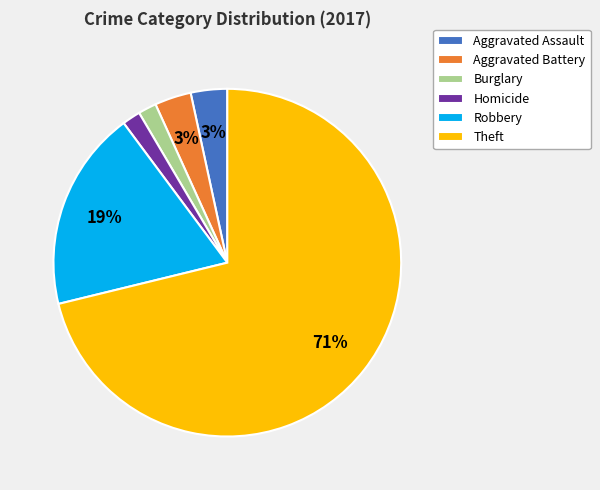

Which category has the biggest portion of the pie?

Theft